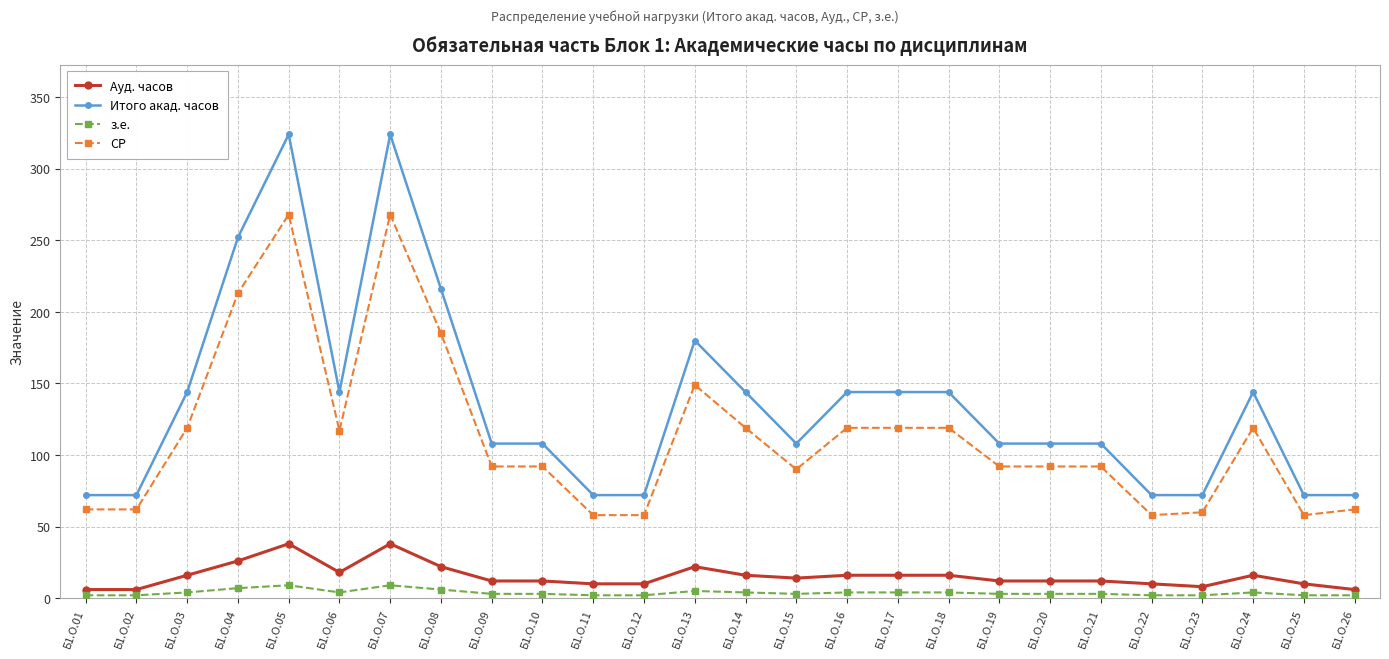

Where is the first local maximum for Итого акад. часов?

Б1.О.05